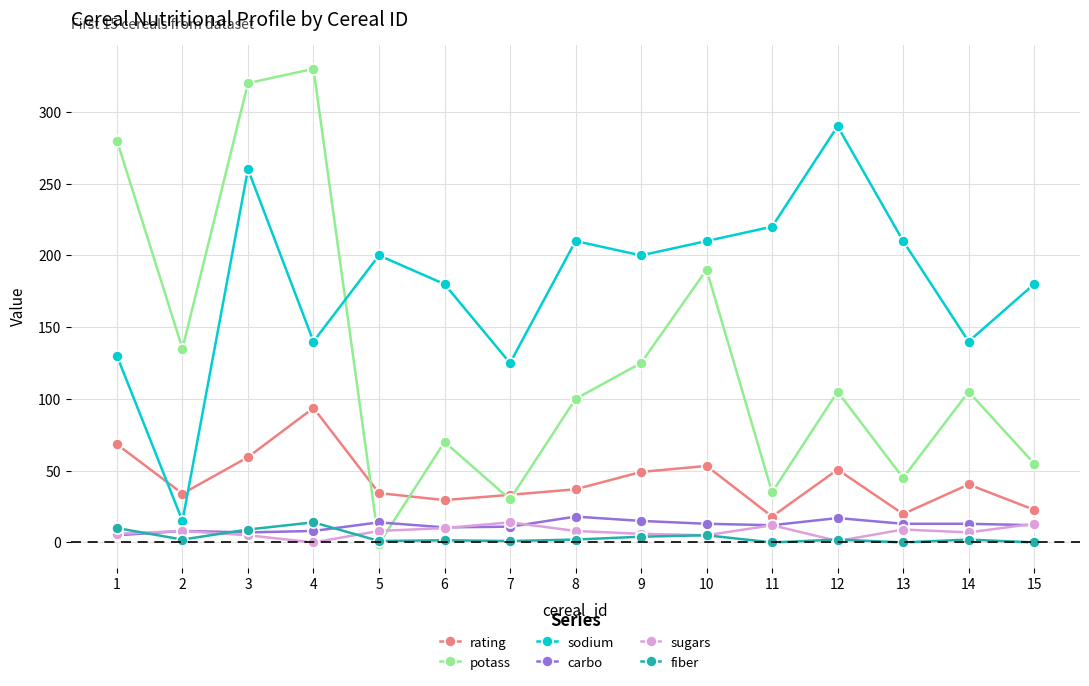

Between 8 and 15, which series saw the biggest shift?

potass